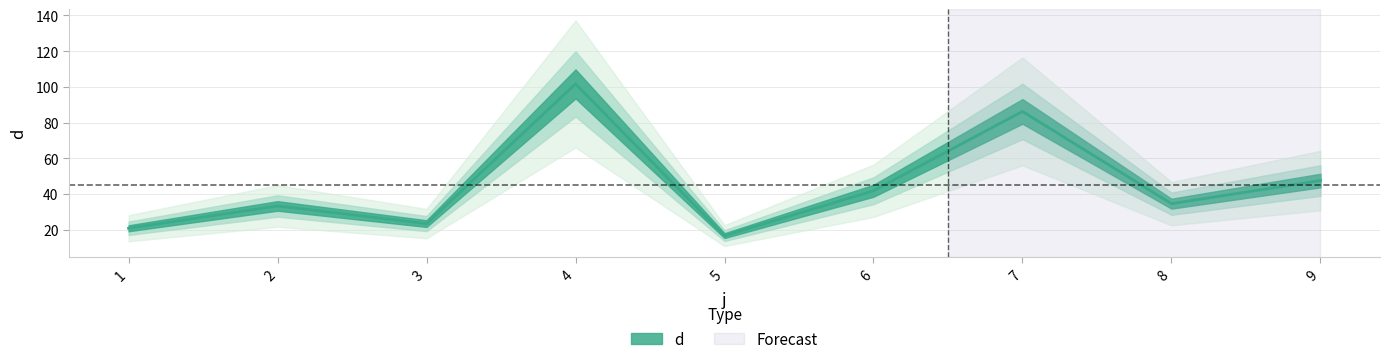

Reading left to right, extract all data points from this chart.

20.8	33.3	23.5	101.7	16.7	41.8	86.3	34.6	47.6